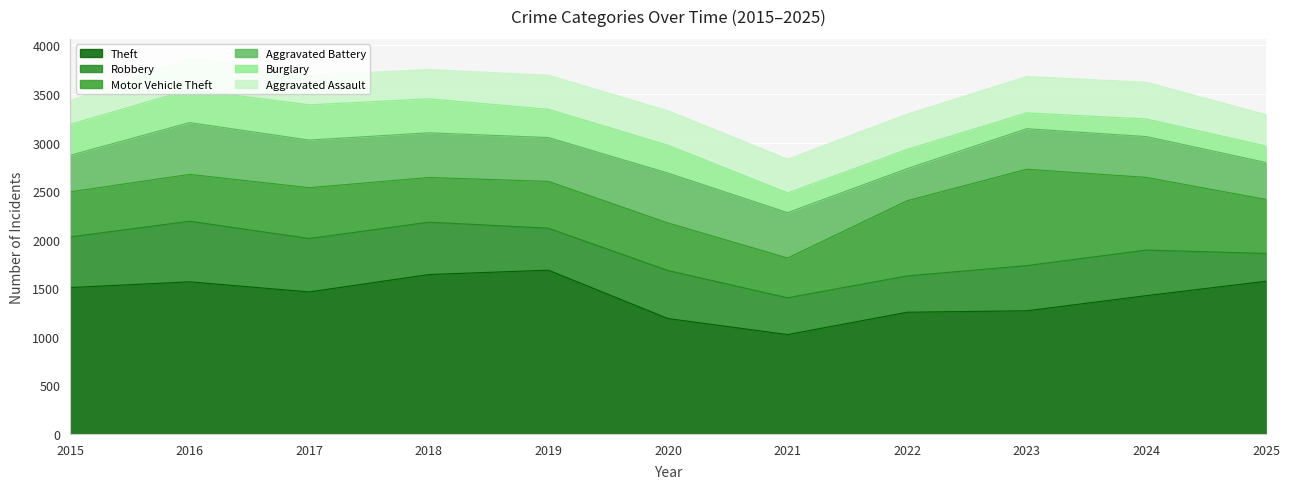

What is the value of the Aggravated Battery point at the 7th from the left?

467